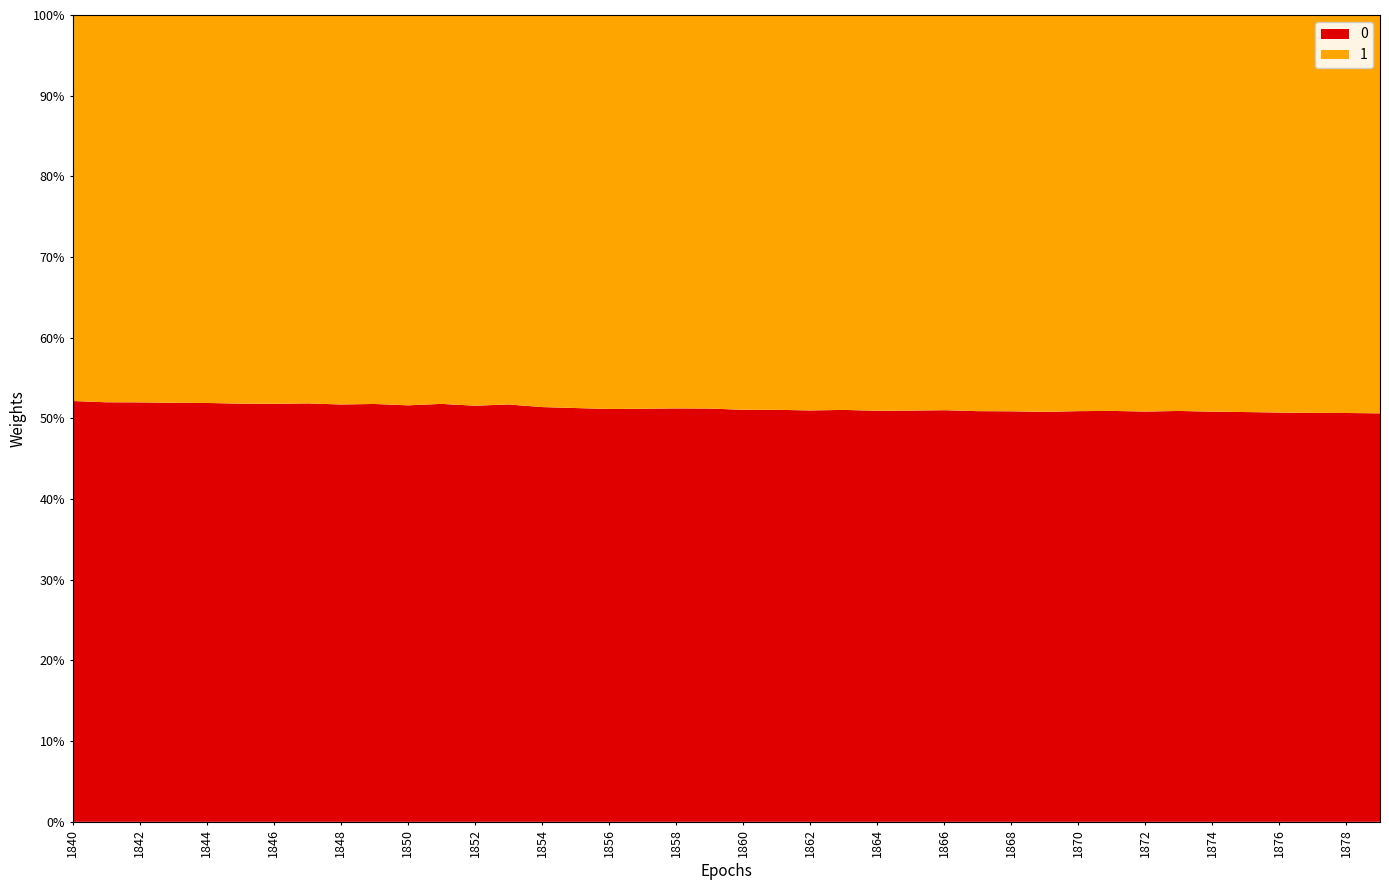

What is the total value across all series at 1858?

100.0